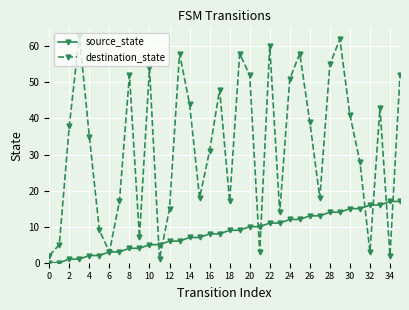

Which series has the widest spread of values?

destination_state